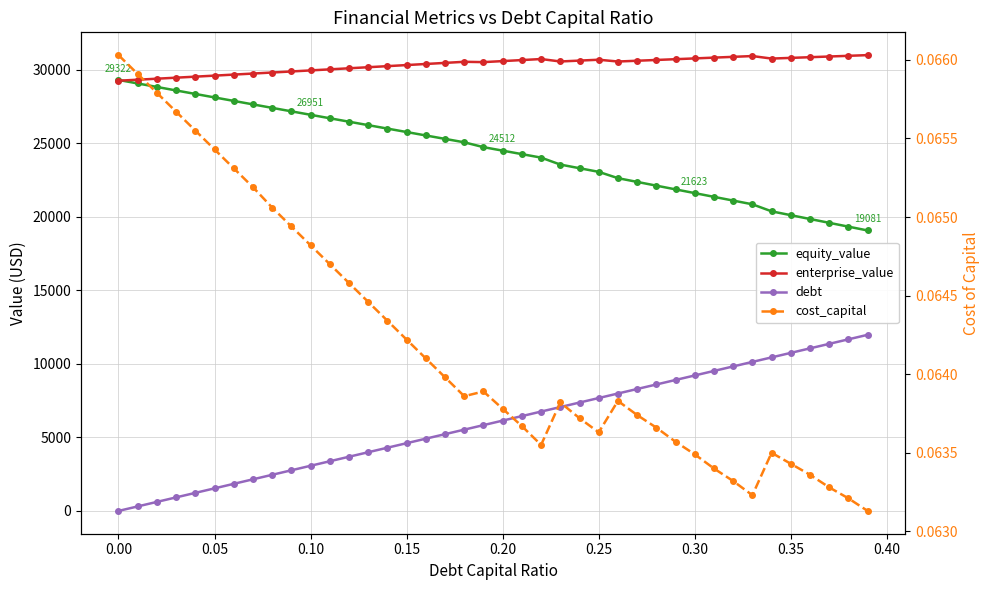

How many distinct data groups are displayed?

4